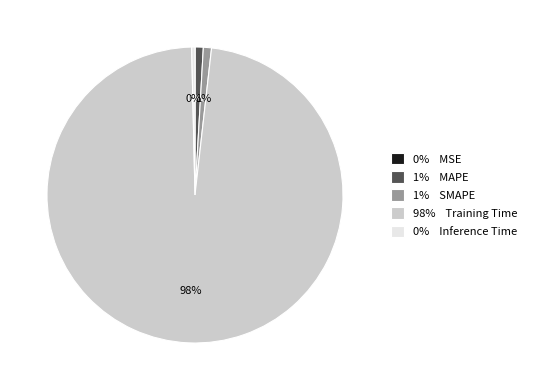

Is there a majority slice in this chart?

Yes